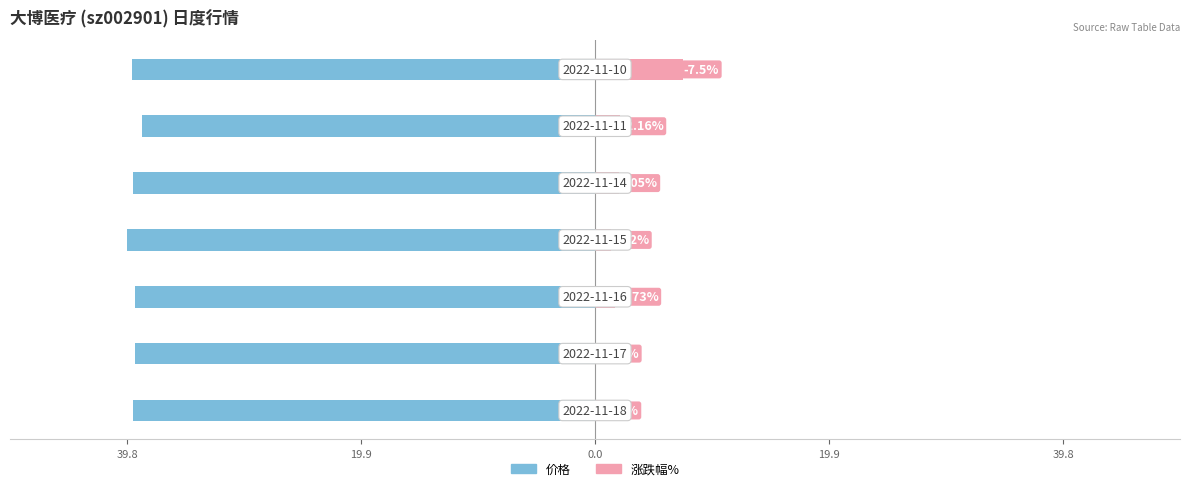

What is the total value across all series at 5?

-36.3